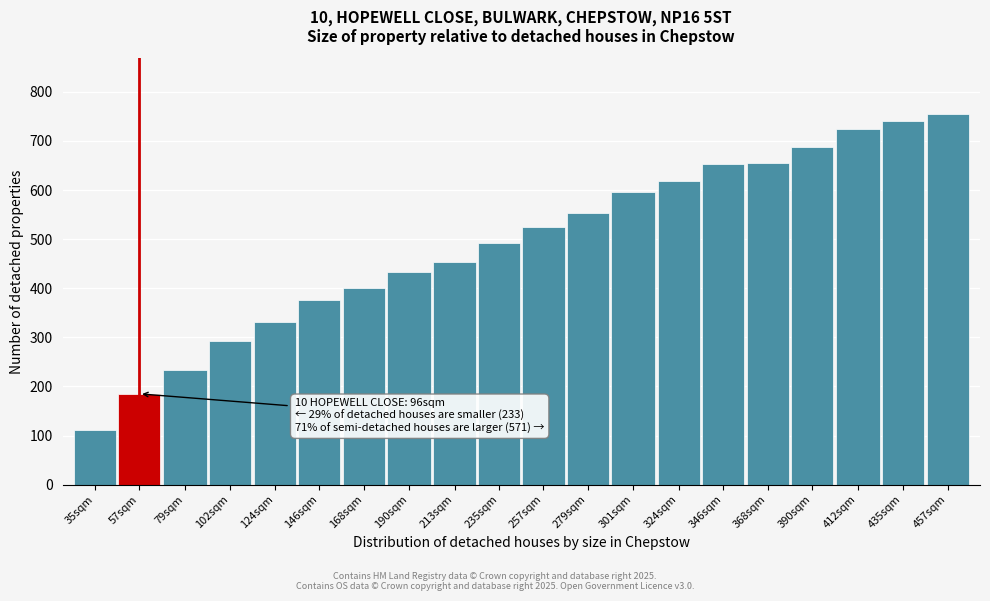

True or false: the data shows 596 at 301sqm.

True